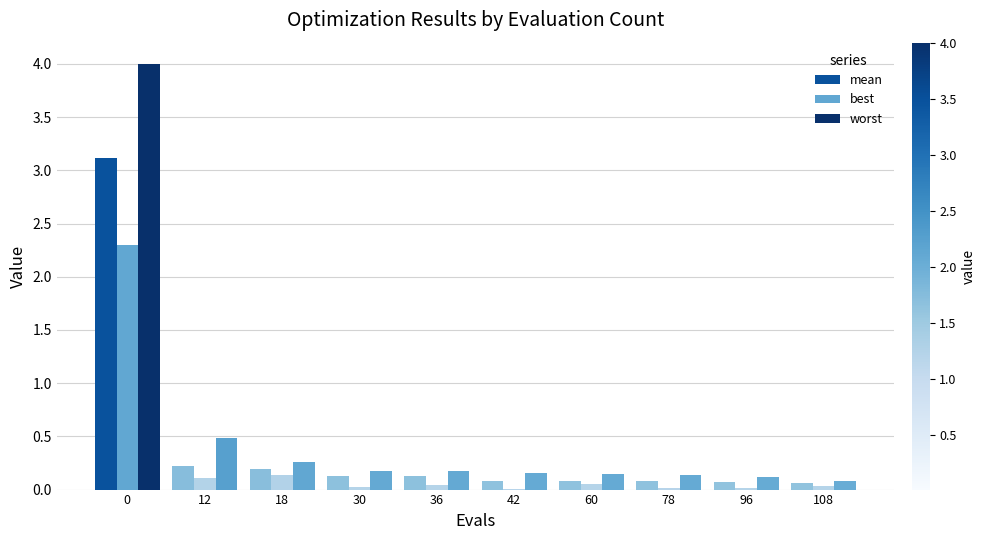

How many groups of bars are there?

10